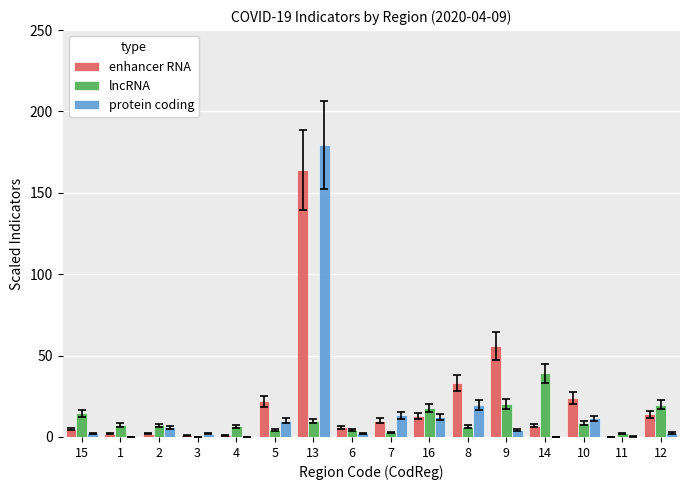

The enhancer RNA series shows -95.2 at 11. True or false?

False